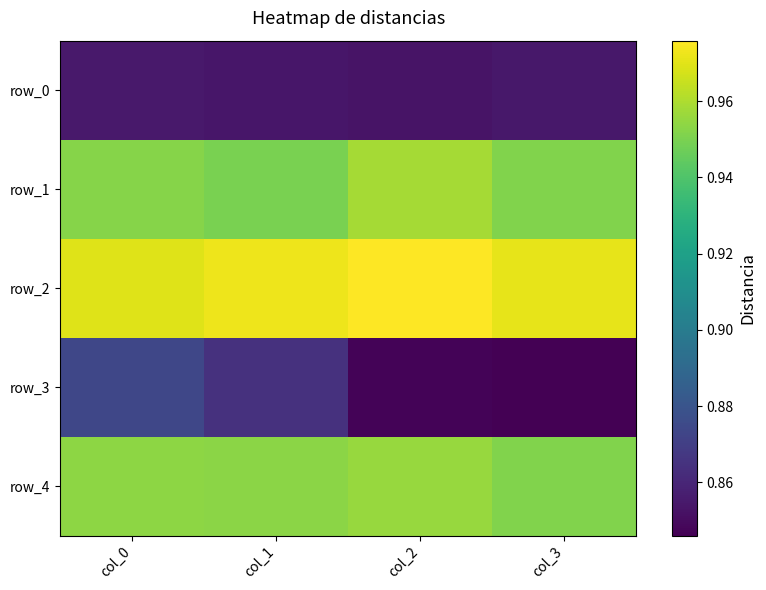

What is the average value of the row_4 series?

1.0